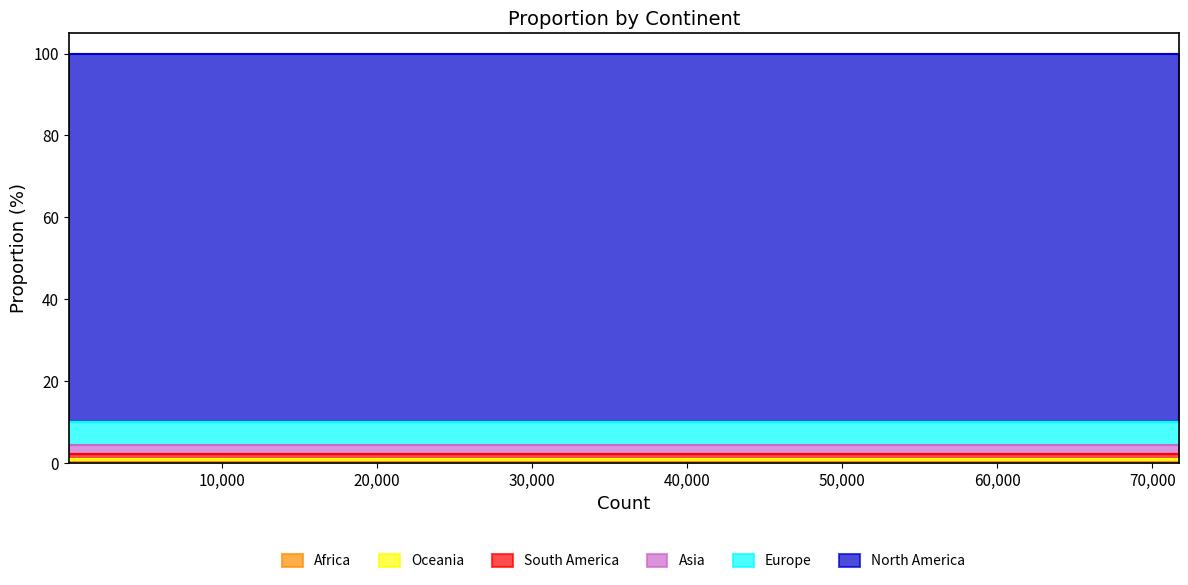

What is the sum of all values?

99.9